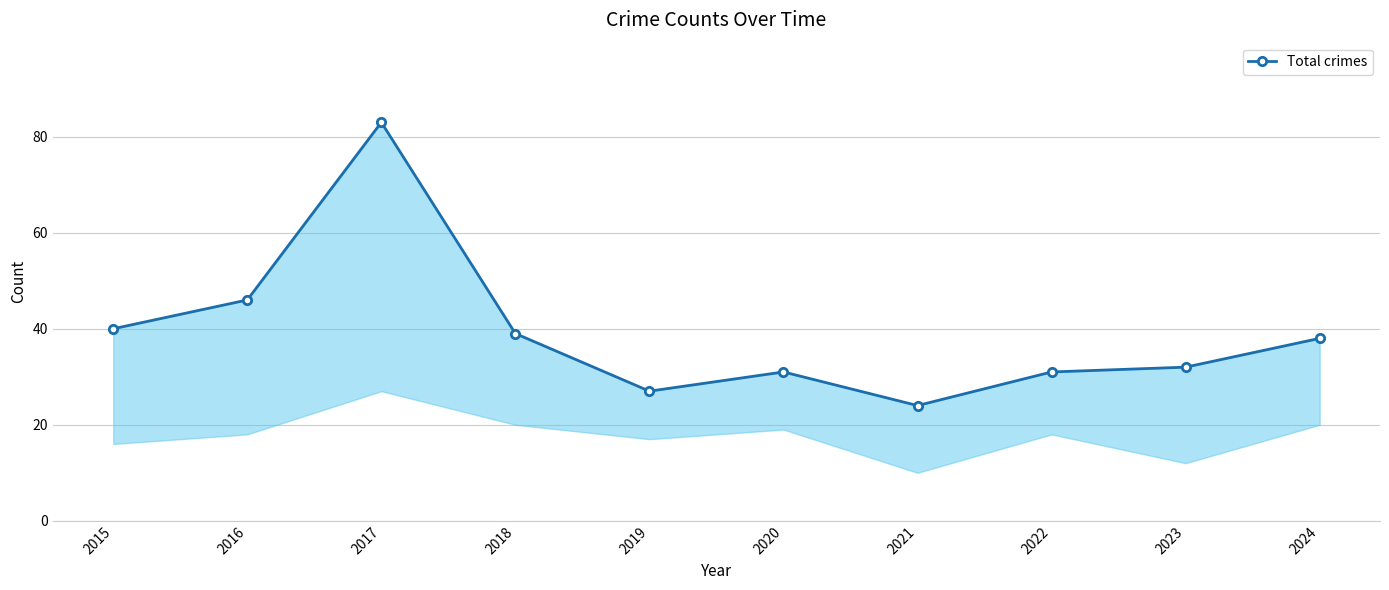

Between 2024 and 2015, which is larger?

2015